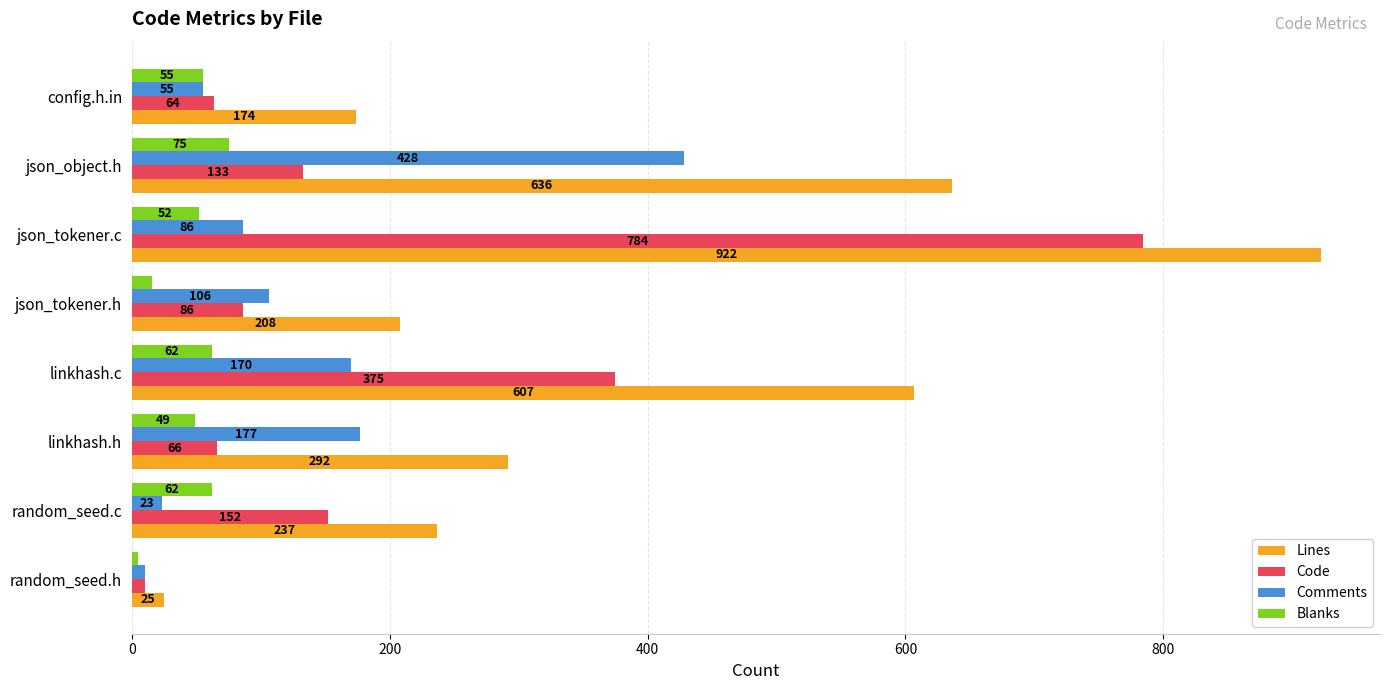

List the series in order of their peak value, highest first.

Lines, Code, Comments, Blanks